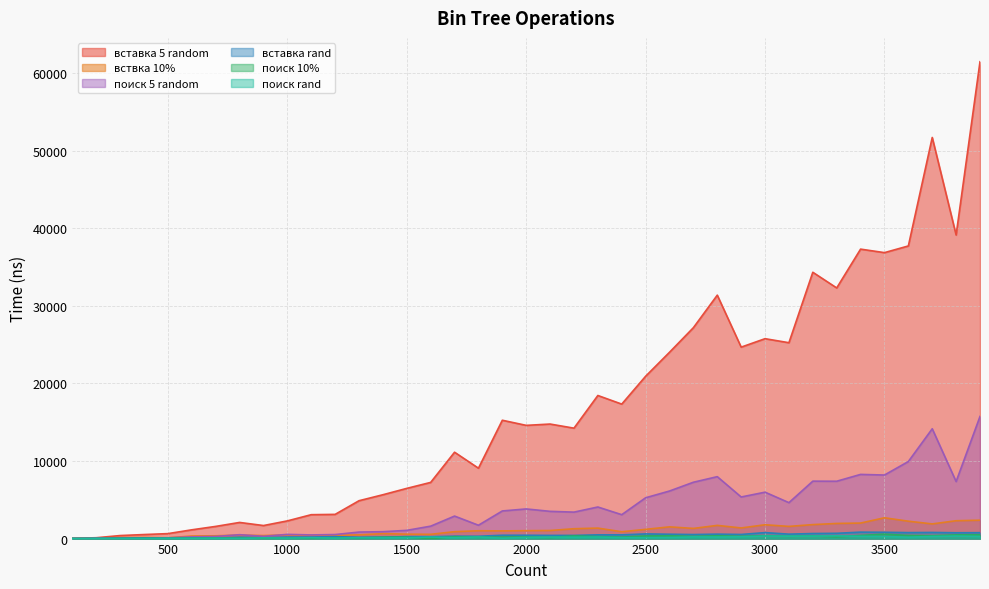

How many values in the insRand series exceed 410?

19